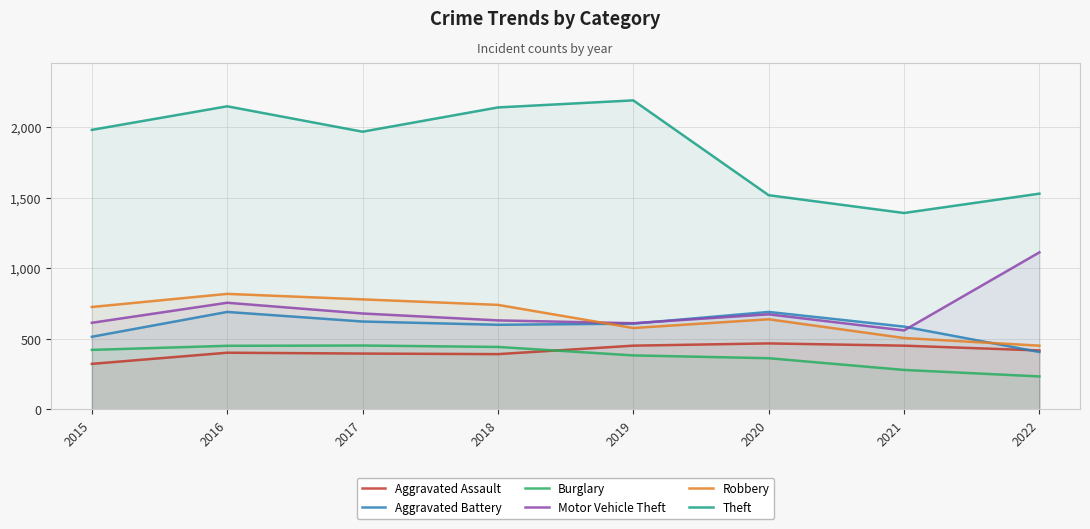

At which category does Burglary reach its first local peak?

2017